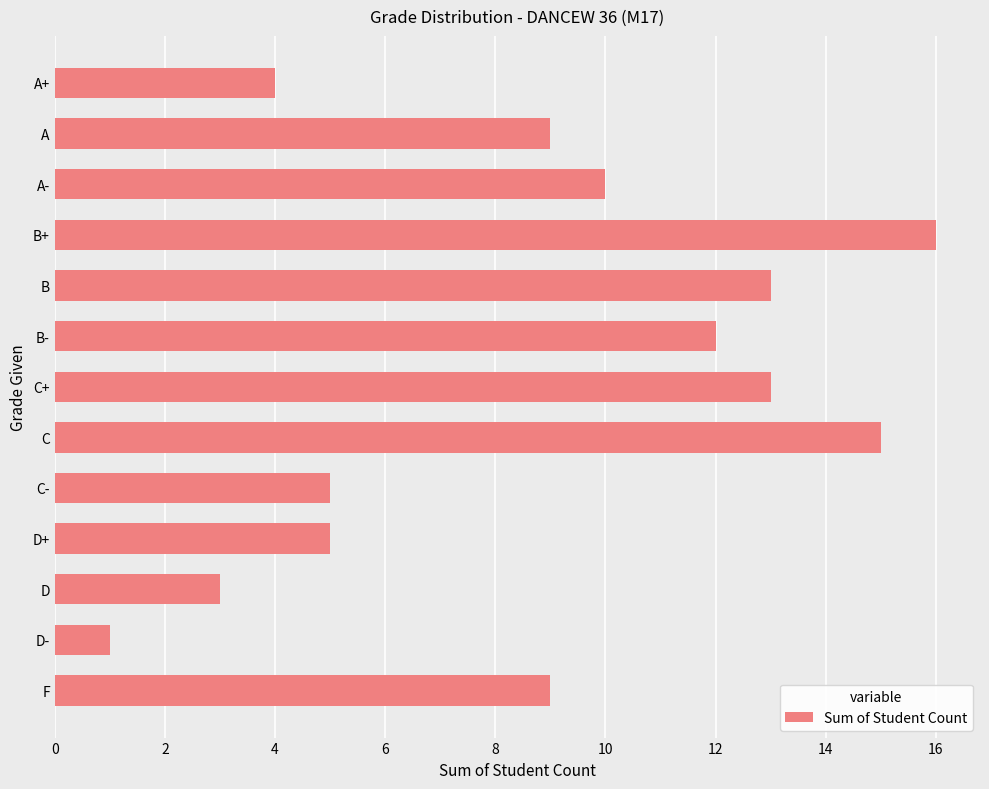

What is the label of the 11th bar from the top?

D